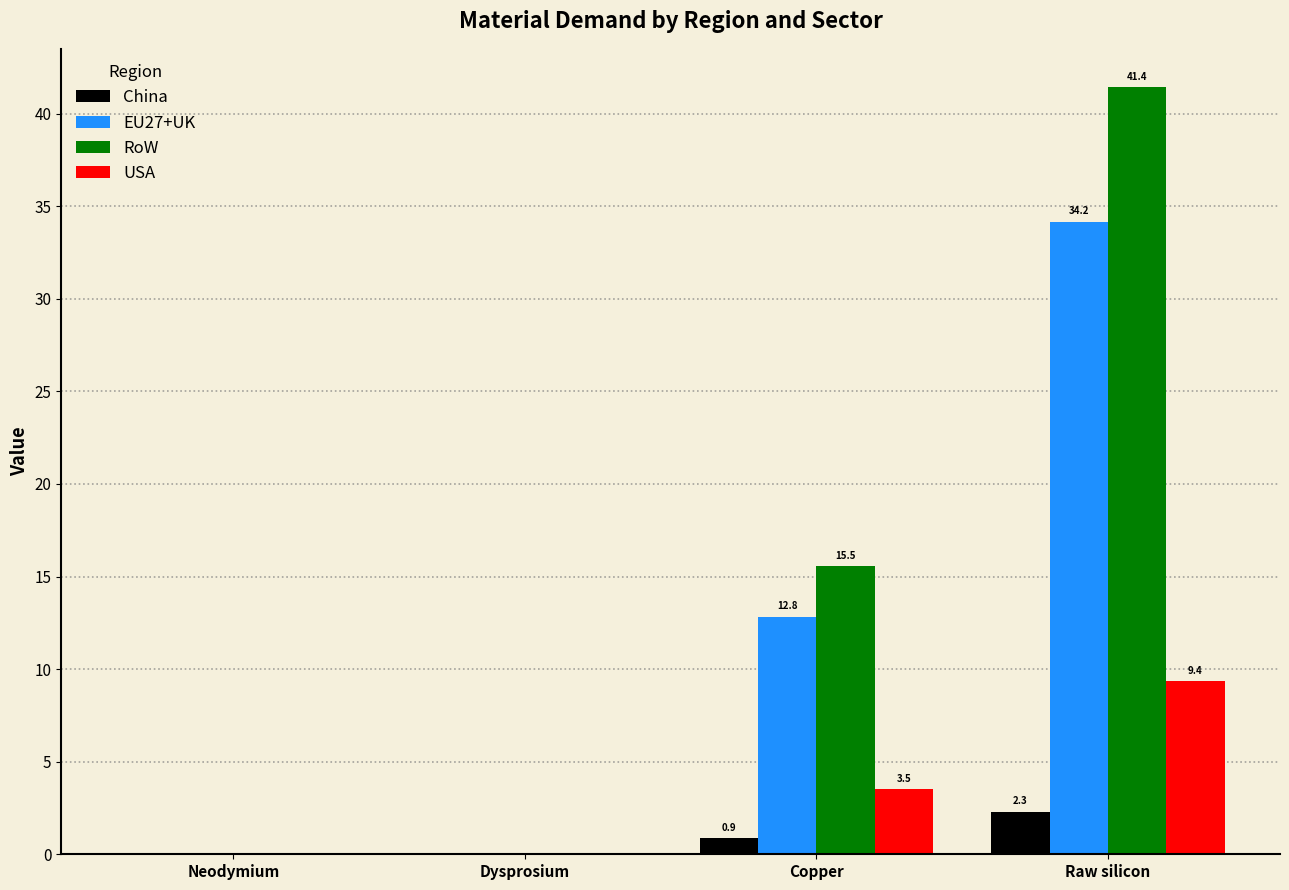

True or false: China has a value of -1.4 at Neodymium.

False